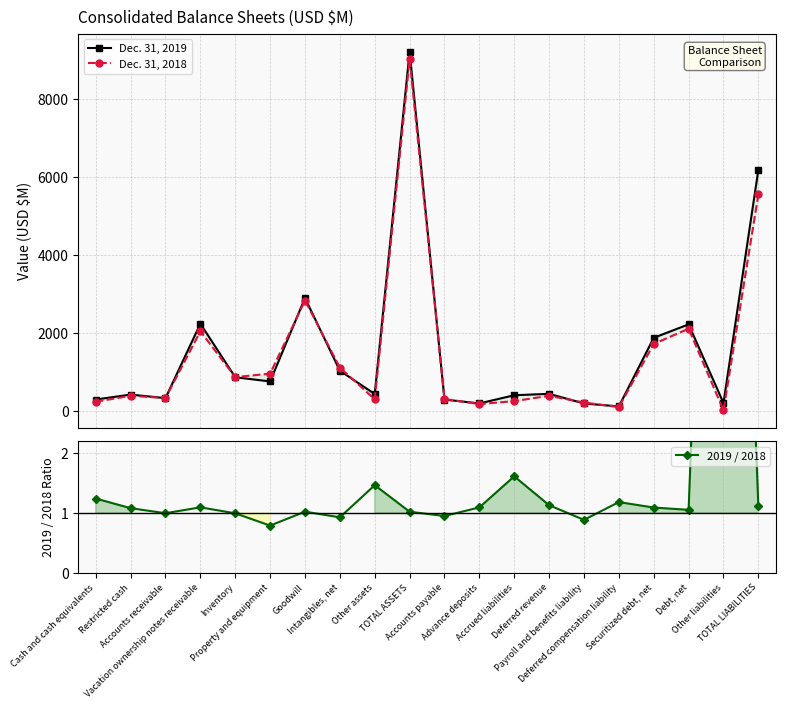

Reading left to right, extract all data points from this chart.

Dec. 31, 2019: 287.0	414.0	323.0	2233.0	859.0	751.0	2892.0	1027.0	428.0	9214.0	286.0	187.0	397.0	433.0	186.0	110.0	1871.0	2216.0	197.0	6183.0
Dec. 31, 2018: 231.0	383.0	324.0	2039.0	863.0	951.0	2828.0	1107.0	292.0	9018.0	301.0	171.0	246.0	383.0	210.0	93.0	1714.0	2104.0	12.0	5552.0
2019 / 2018: 1.2	1.1	1.0	1.1	1.0	0.8	1.0	0.9	1.5	1.0	1.0	1.1	1.6	1.1	0.9	1.2	1.1	1.1	16.4	1.1